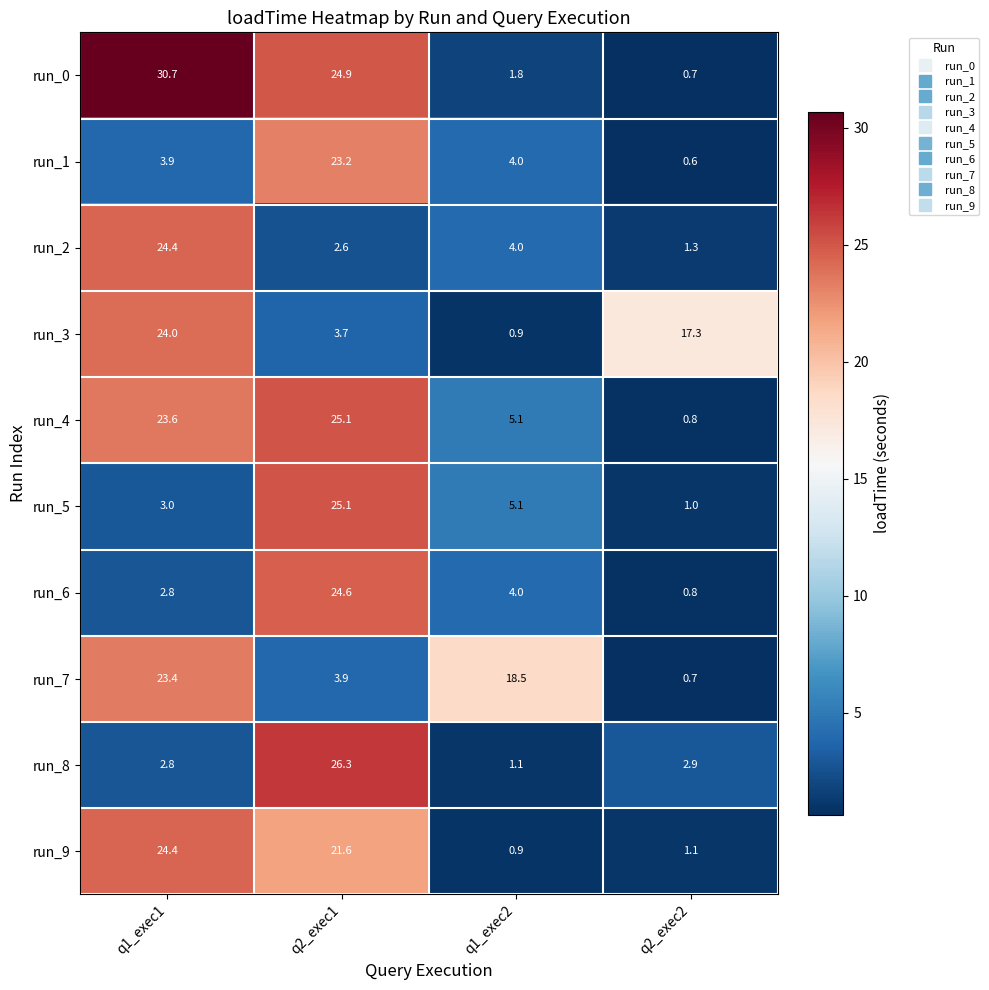

At which label is run_6 closest to 12?

q1_exec2